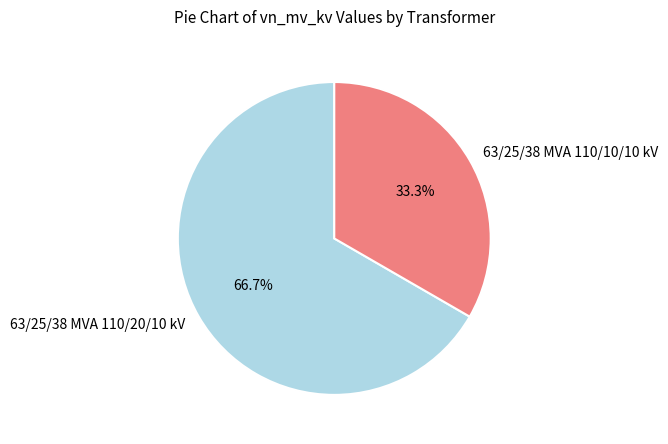

What percentage is the 63/25/38 MVA 110/10/10 kV slice, to the nearest percent?

33%